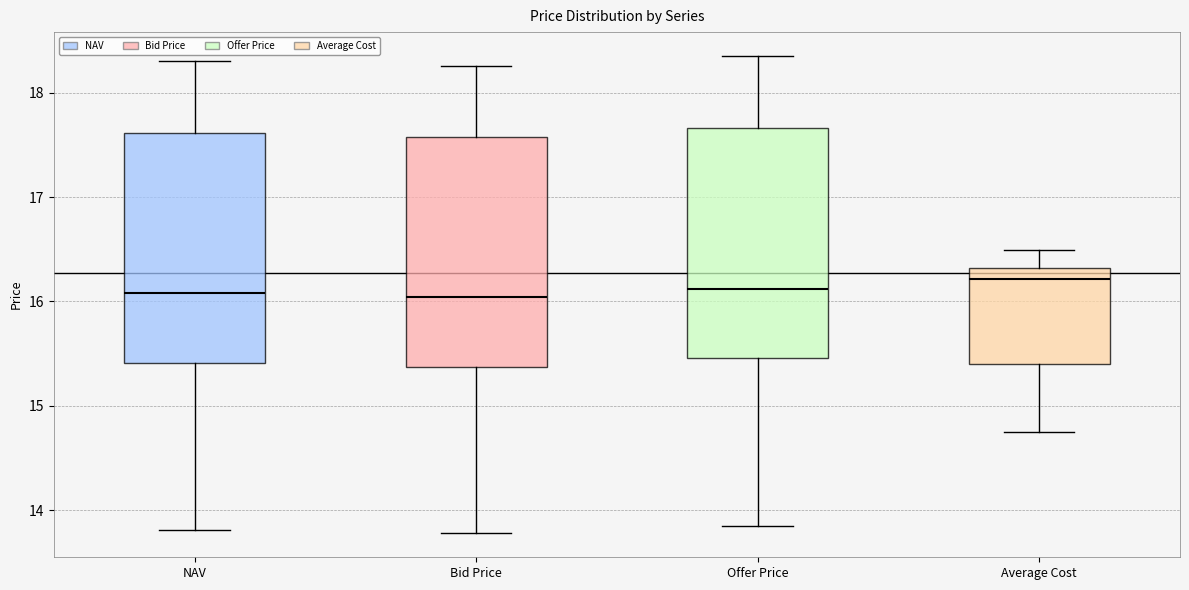

Reading left to right, transcribe this box plot: for each box, give where its median line is, the range the box spans, and where its two whiskers end, as read against the y-axis. The values are not printed on the chart, so give them approximately, as read against the axis.

NAV: median 16.1, box 15.4 to 17.6, whiskers 13.8 to 18.3
Bid Price: median 16.0, box 15.4 to 17.6, whiskers 13.8 to 18.3
Offer Price: median 16.1, box 15.5 to 17.7, whiskers 13.8 to 18.4
Average Cost: median 16.2, box 15.4 to 16.3, whiskers 14.7 to 16.5